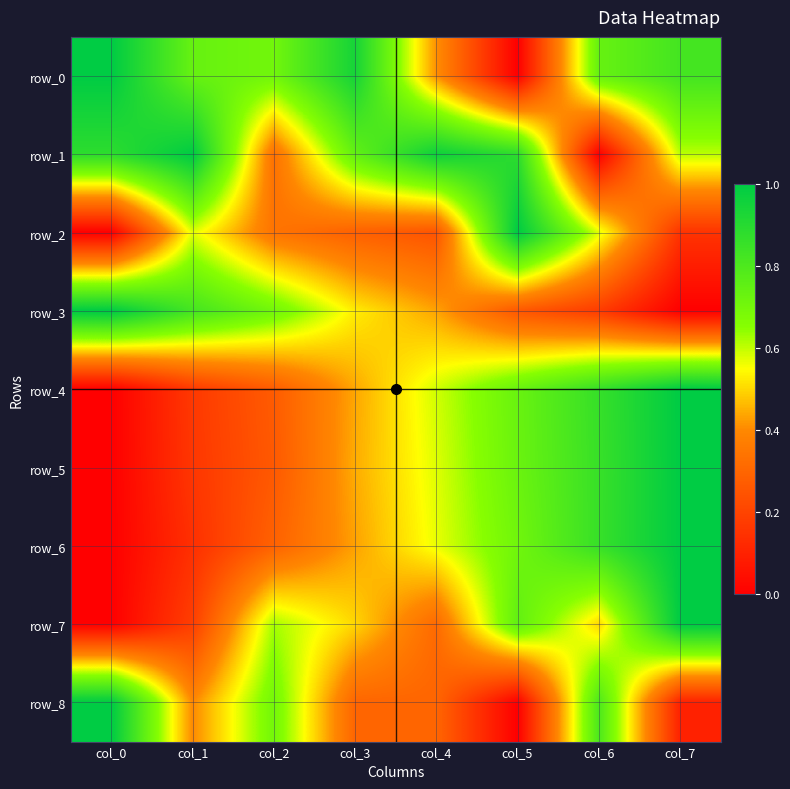

List the series in order of their peak value, highest first.

row_0, row_1, row_2, row_3, row_4, row_5, row_6, row_7, row_8